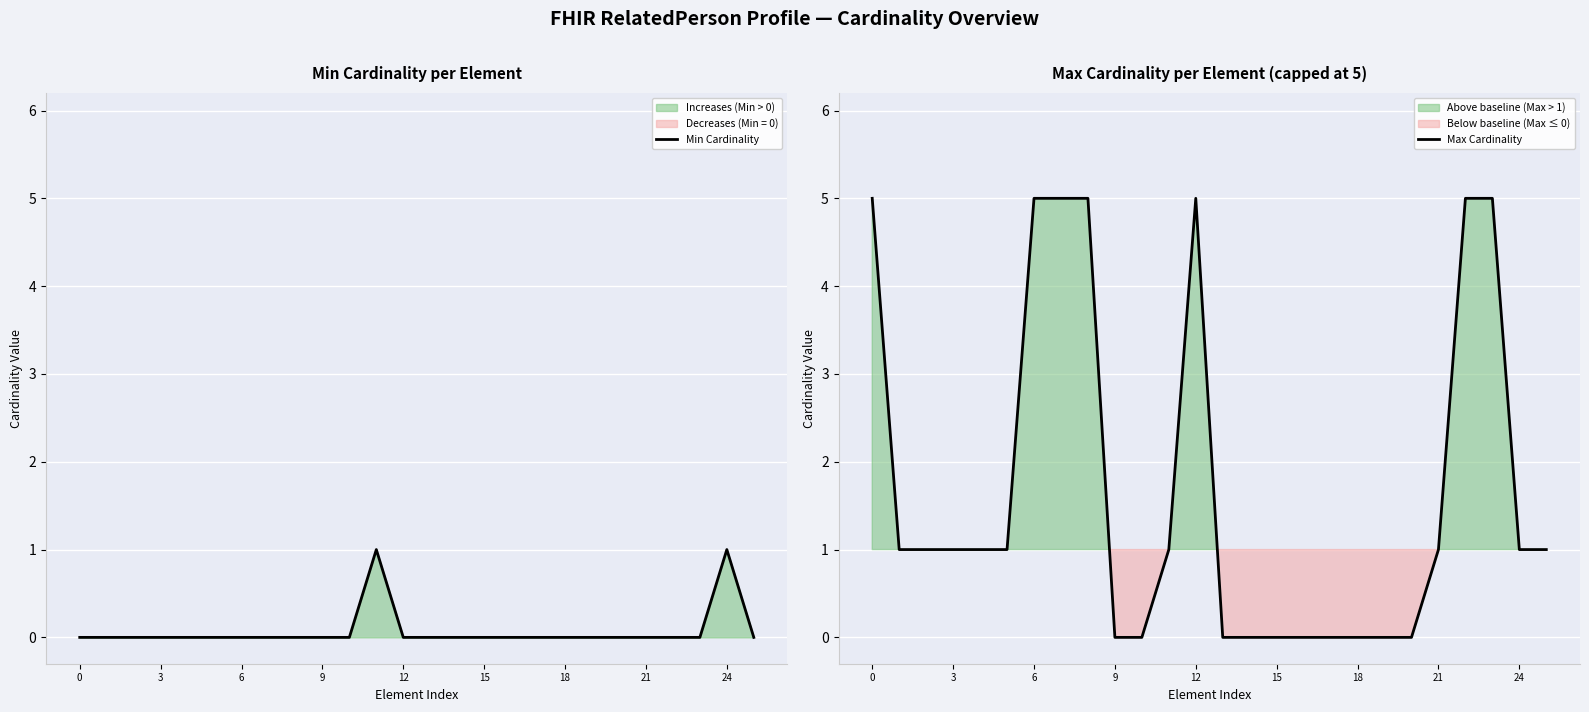

At which category does Min Cardinality reach its first local peak?

11